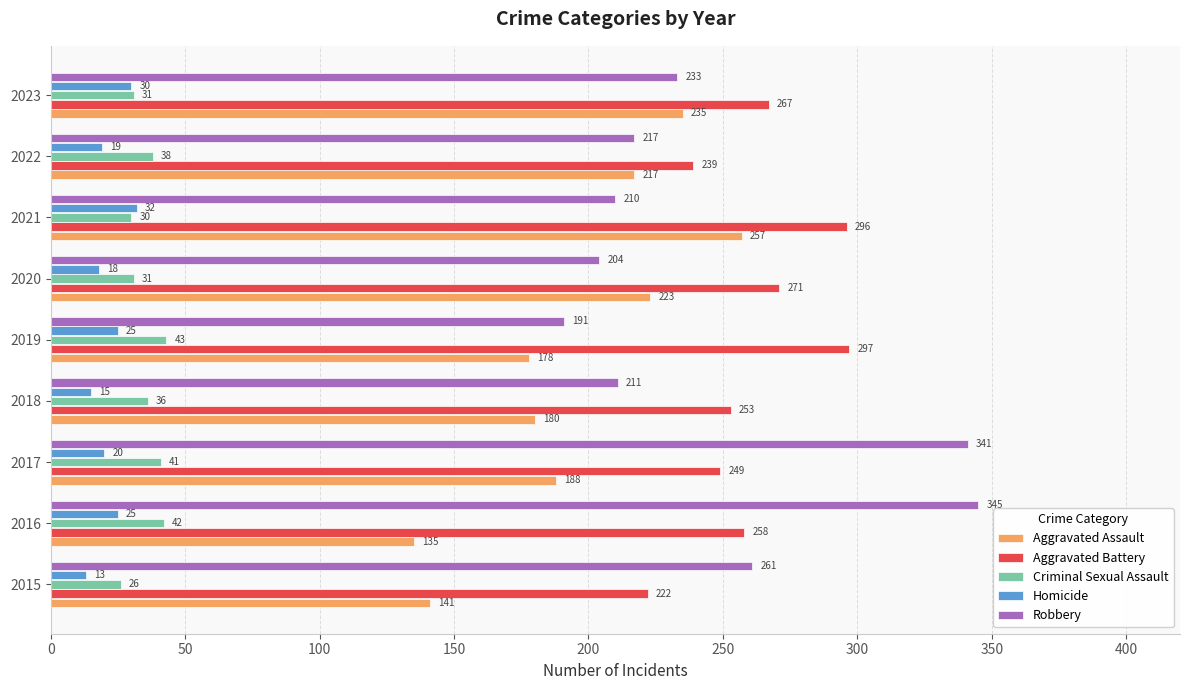

List the series in order of their peak value, highest first.

Robbery, Aggravated Battery, Aggravated Assault, Criminal Sexual Assault, Homicide